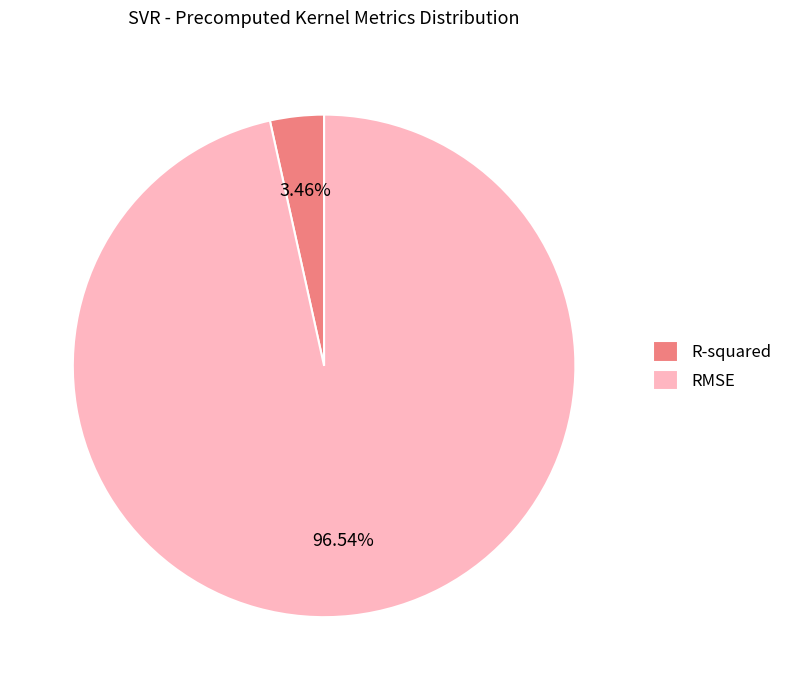

To the nearest percent, what is the difference between the largest and smallest slice percentages?

93%